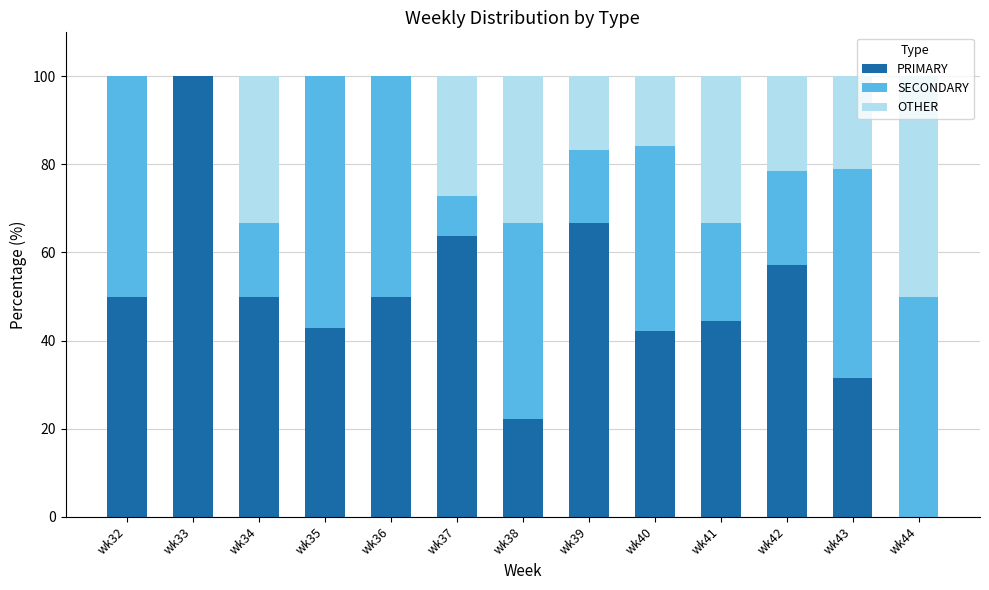

What is the total value across all series at wk34?

100.0